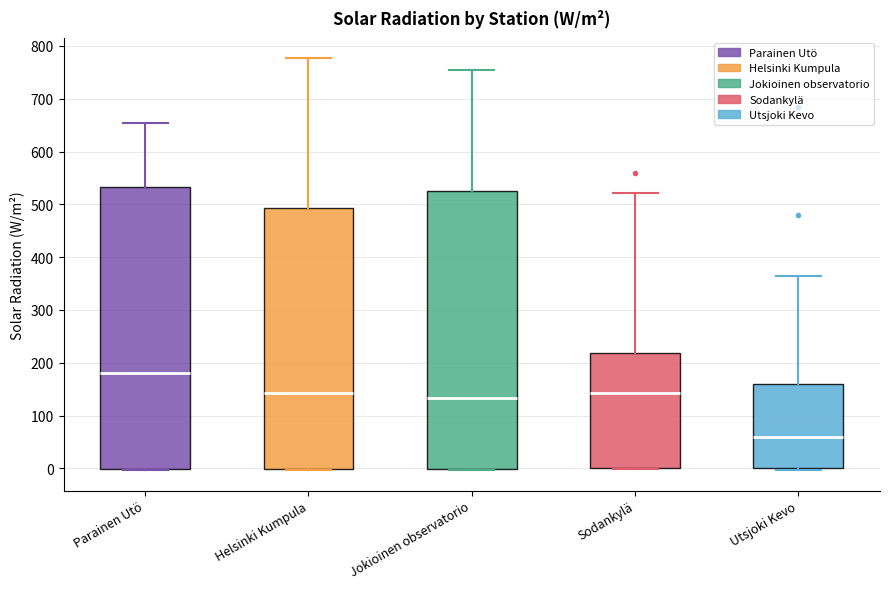

Reading left to right, transcribe this box plot: for each box, give where its median line is, the range the box spans, and where its two whiskers end, as read against the y-axis. The values are not printed on the chart, so give them approximately, as read against the axis.

Parainen Utö: median 180, box 0 to 530, whiskers 0 to 650
Helsinki Kumpula: median 140, box 0 to 490, whiskers 0 to 780
Jokioinen observatorio: median 130, box 0 to 530, whiskers 0 to 750
Sodankylä: median 140, box 0 to 220, whiskers 0 to 520
Utsjoki Kevo: median 60, box 0 to 160, whiskers 0 (just below the box's lower edge) to 360